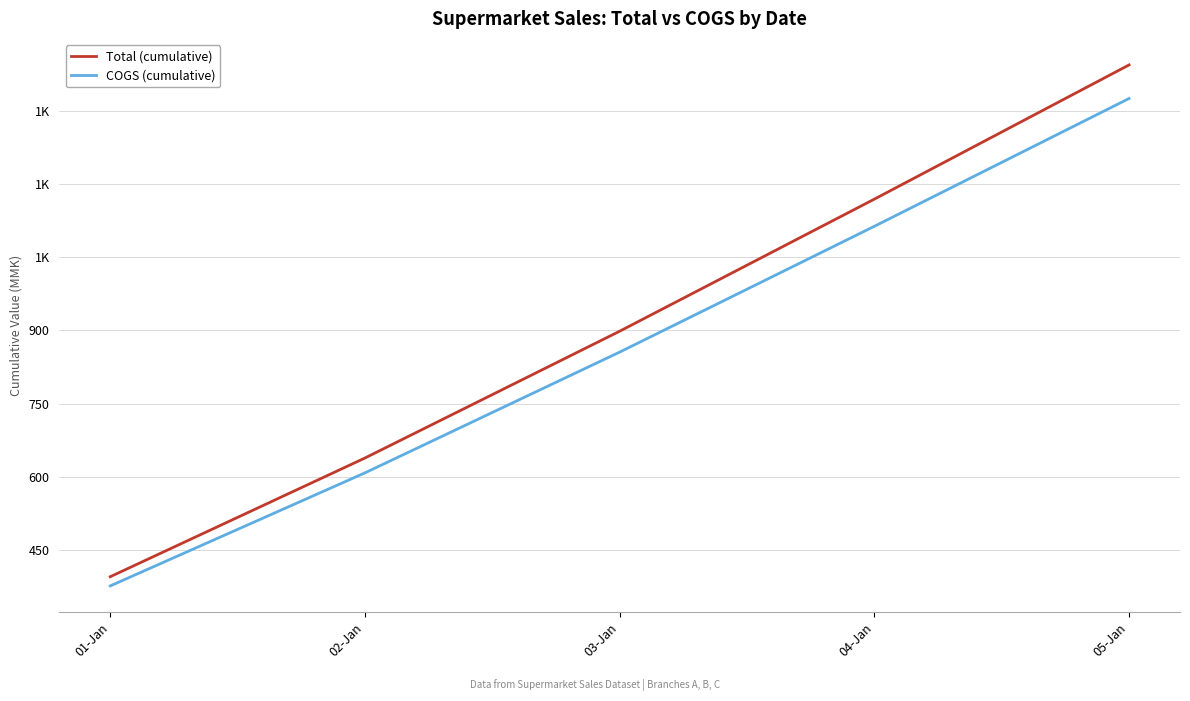

What are all the series names shown in the legend?

Total (cumulative), COGS (cumulative)